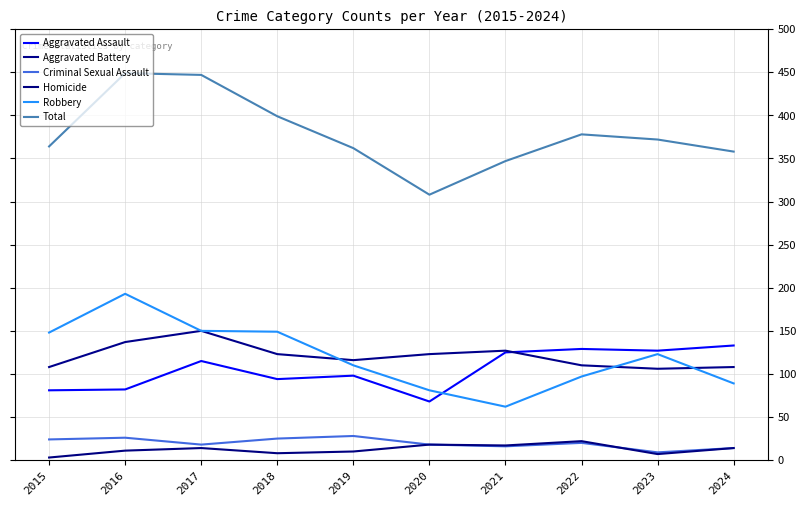

Is this an area chart (filled region under the line)?

No